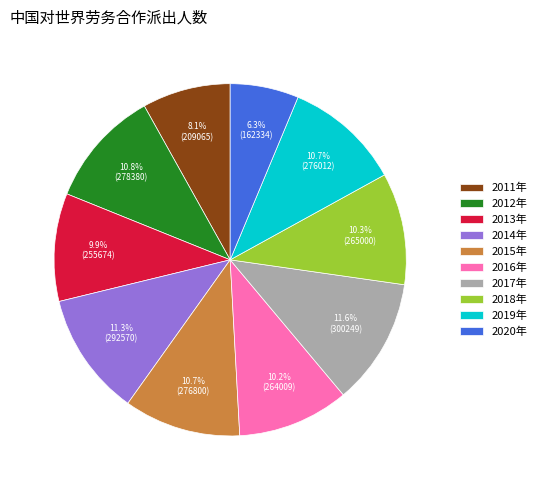

How many segments does this pie chart have?

10